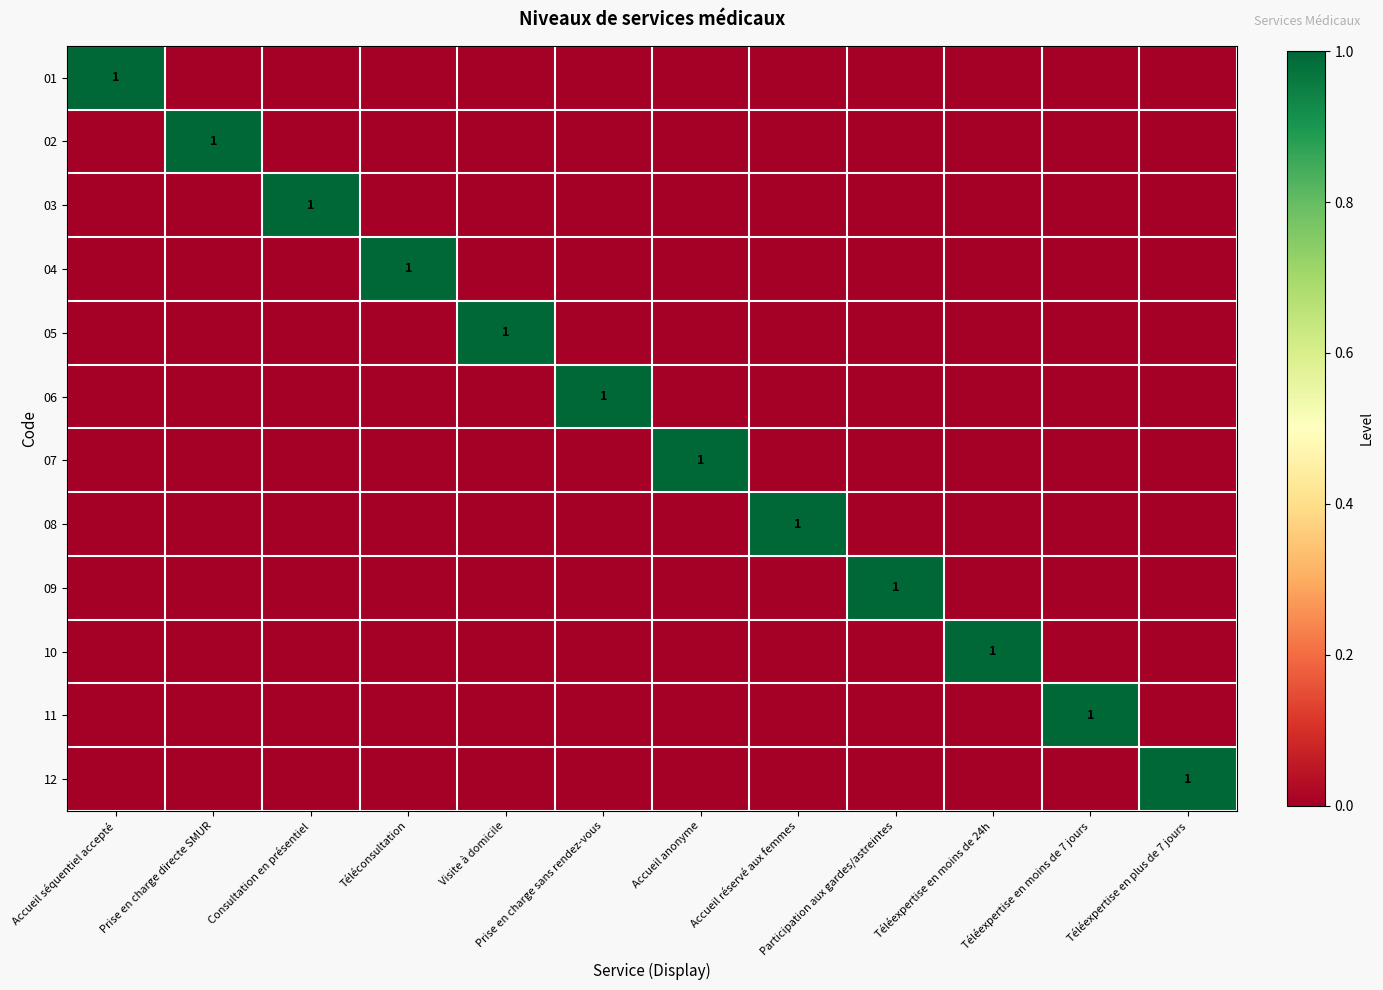

The 04 series shows 1 at Téléconsultation. True or false?

True